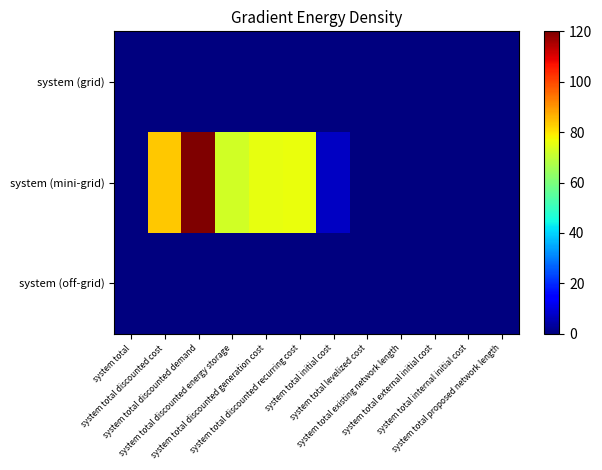

At how many categories does at least one series exceed 85?

1